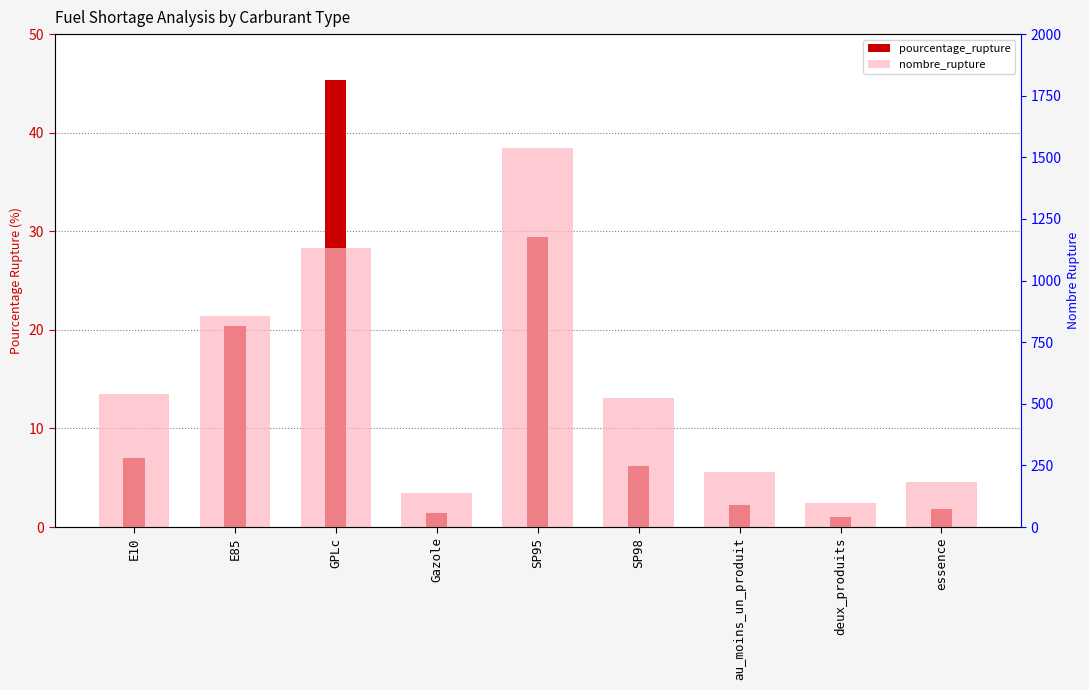

Is the value of nombre_rupture at SP98 greater than the value of pourcentage_rupture at Gazole?

Yes